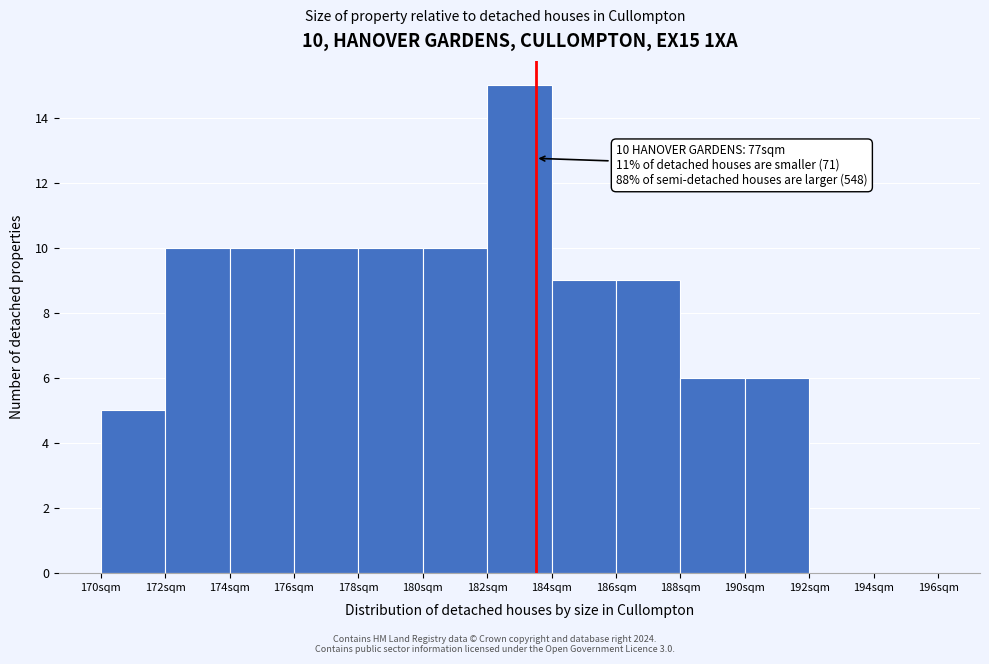

Over which range of the x-axis is the bar tallest?

182 to 184